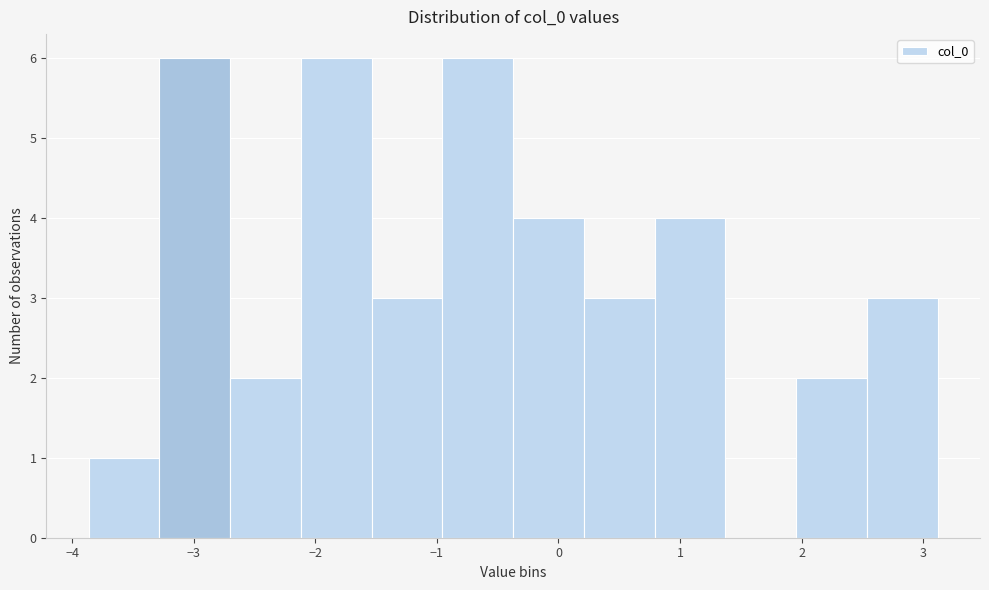

How tall is the bar that spans -3.3 to -2.7 on the x-axis? Neither the bar edges nor the heights are printed on the chart, so give them approximately, as read against the axes.

6